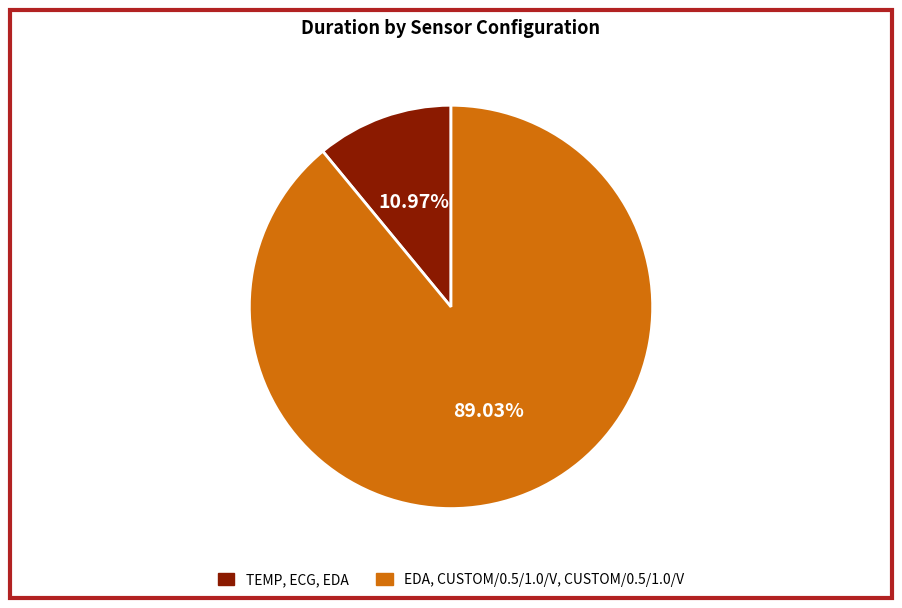

Count the number of slices in the pie.

2